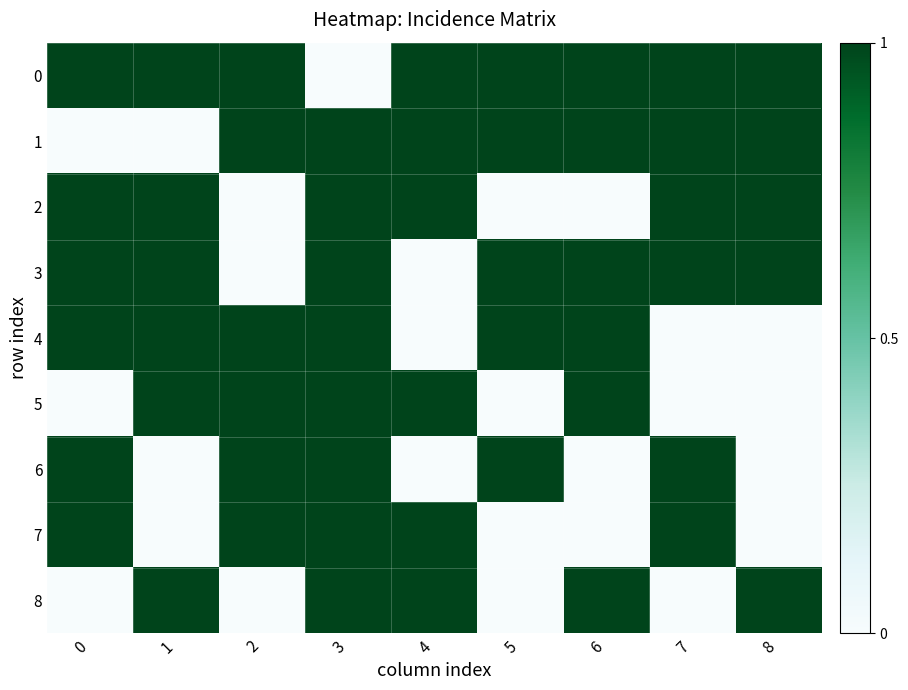

Which series changed the most between 4 and 6?

2